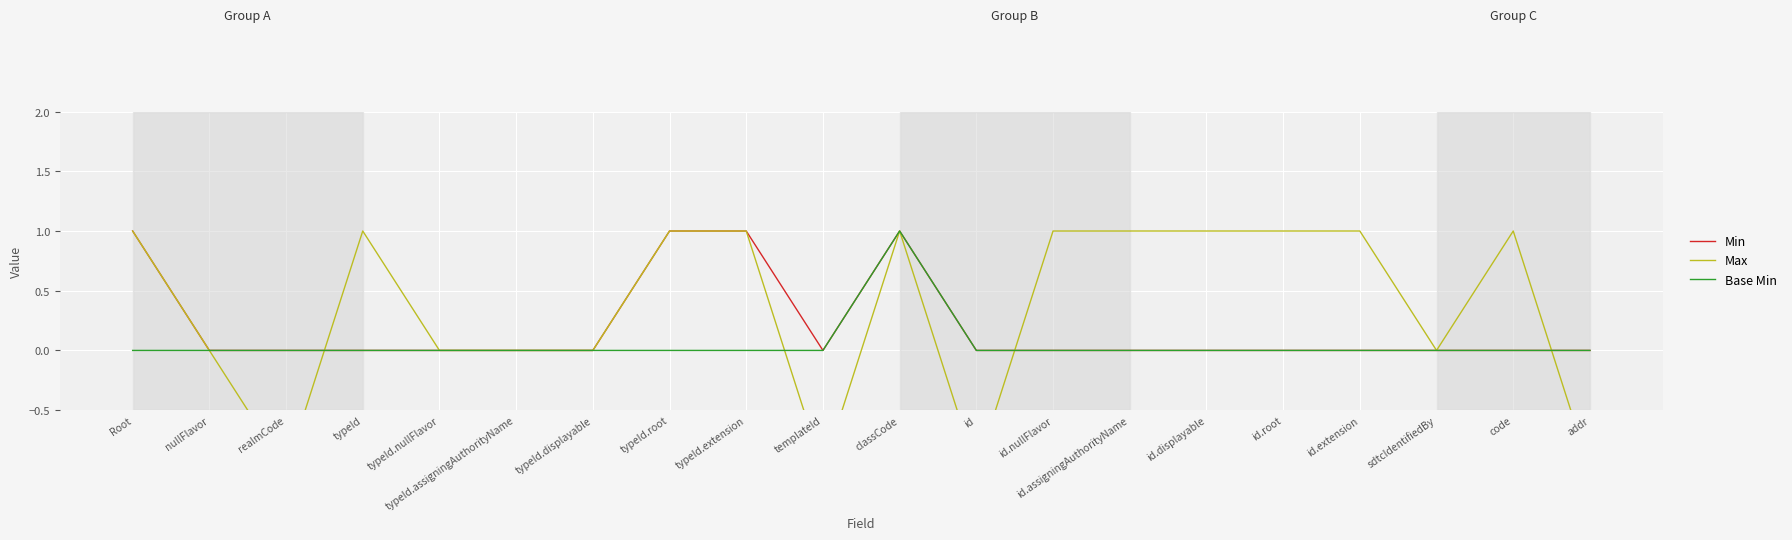

What position from the left is typeId.nullFlavor?

5